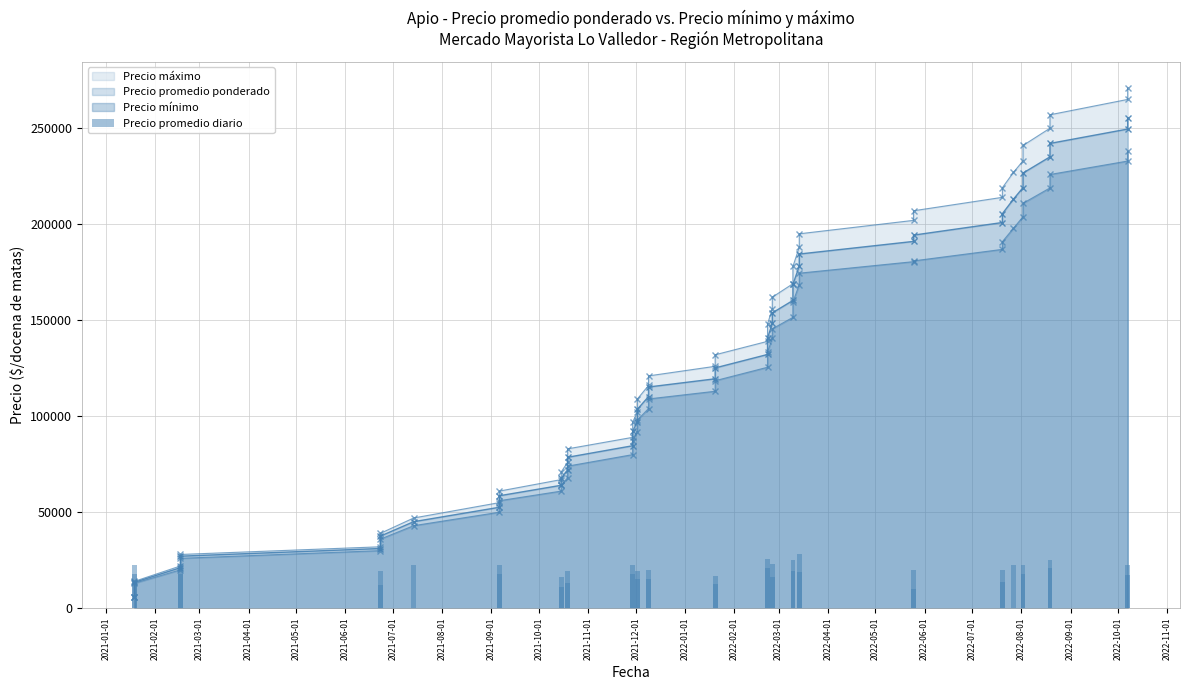

The value at 2021-03-01 is 22800. True or false?

True